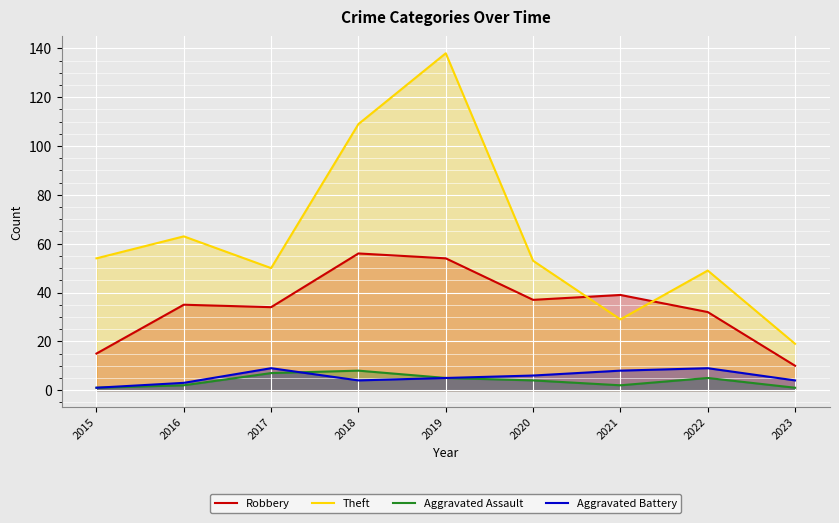

The Aggravated Assault series shows 4 at 2017. True or false?

False